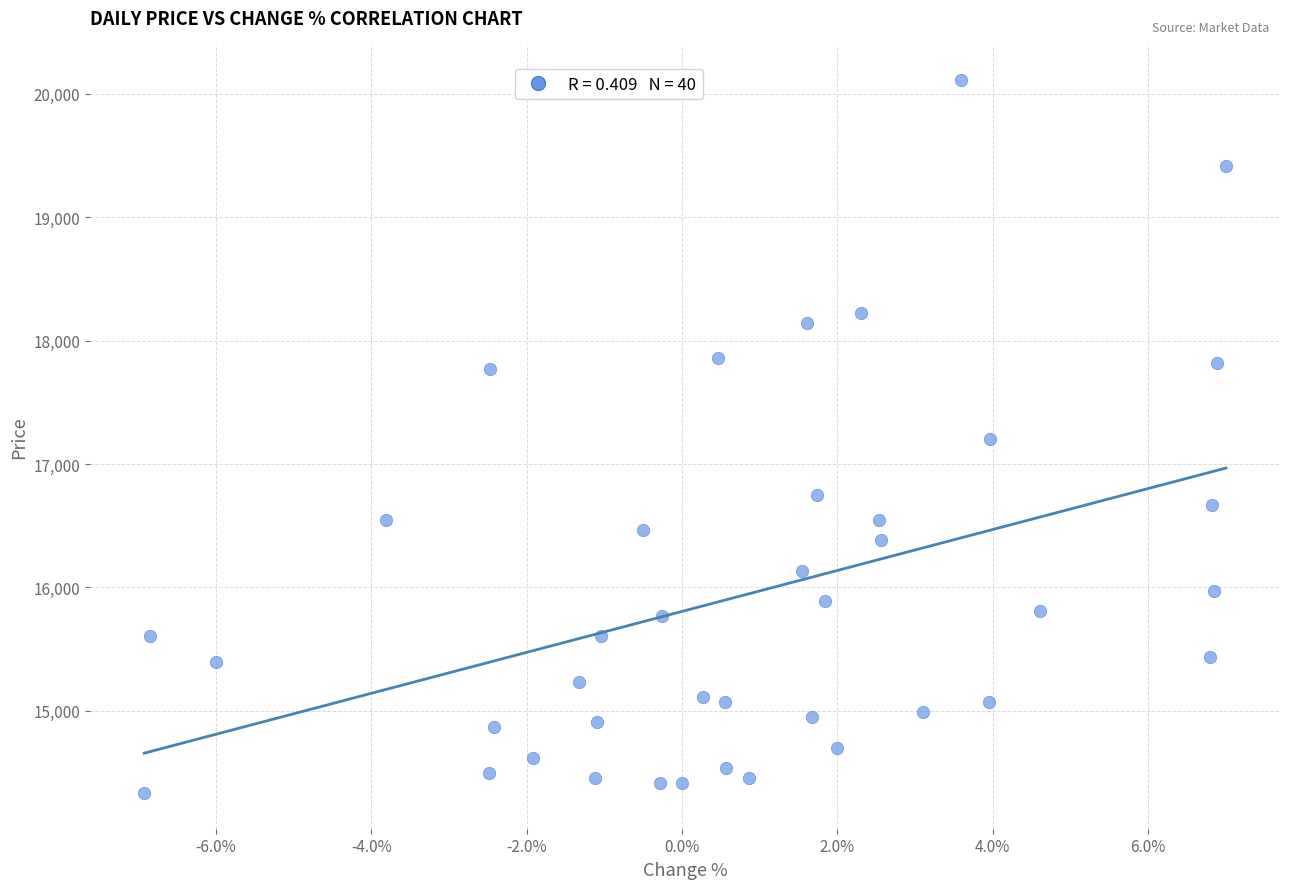

What is the range of Y values (max minus min)?

5774.4